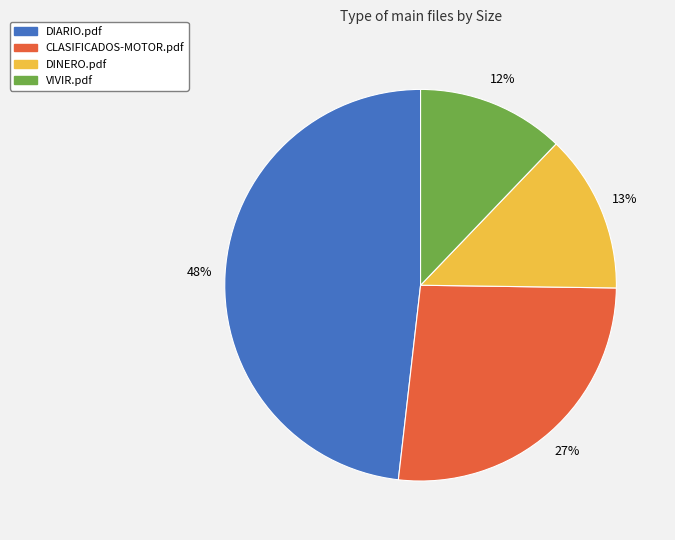

Rank the categories by value from highest to lowest.

DIARIO.pdf, CLASIFICADOS-MOTOR.pdf, DINERO.pdf, VIVIR.pdf